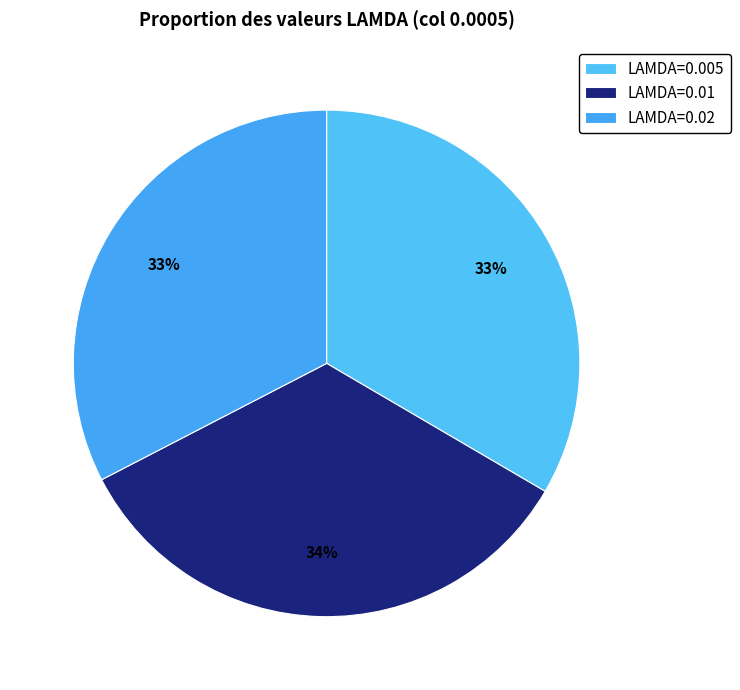

True or false: LAMDA=0.01 accounts for 45% of the total.

False